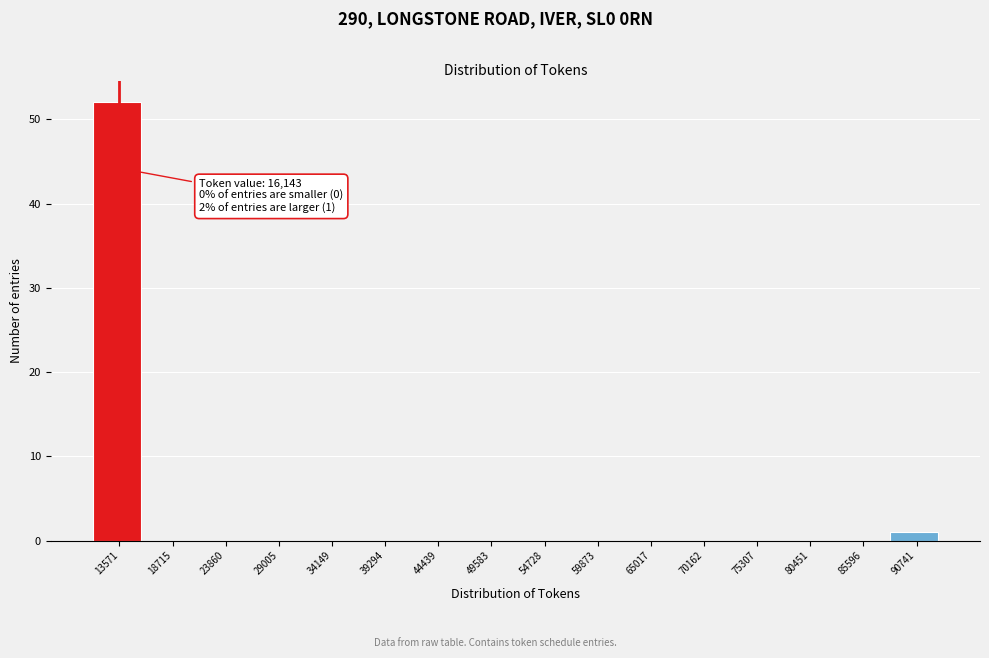

Reading right to left, extract all data points from this chart.

90741=1	85596=0	80451=0	75307=0	70162=0	65017=0	59873=0	54728=0	49583=0	44439=0	39294=0	34149=0	29005=0	23860=0	18715=0	13571=52